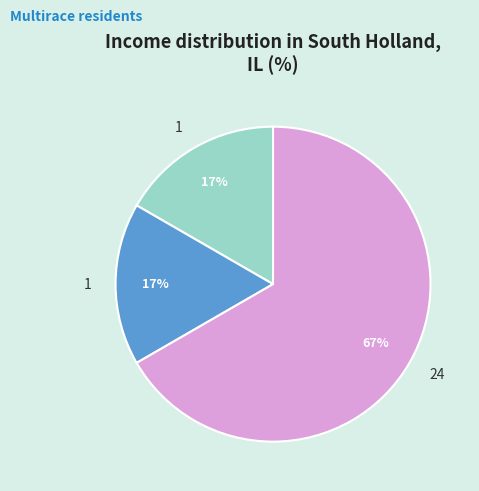

Is there any slice that represents more than half of the pie?

Yes